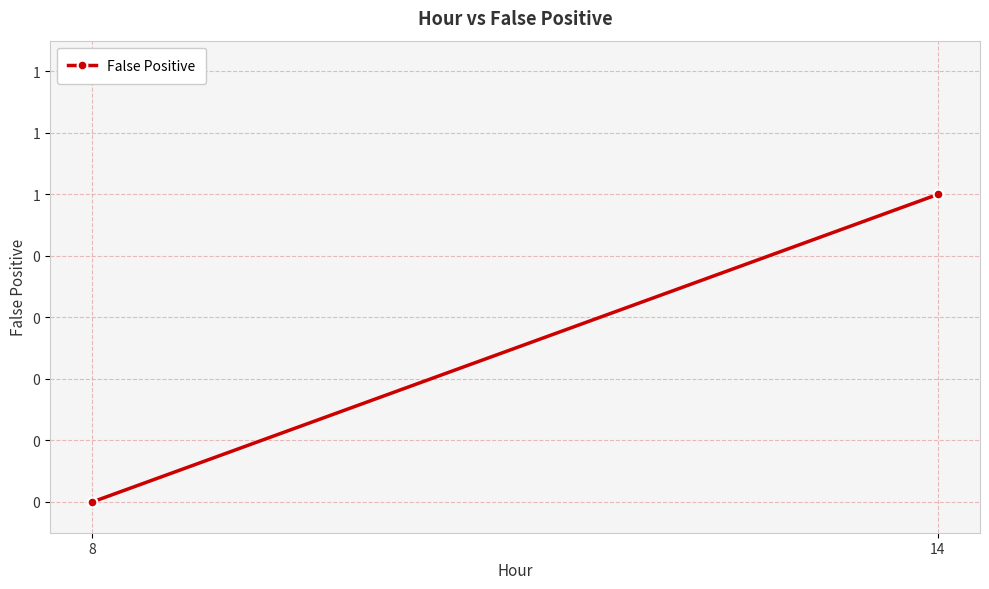

Which label corresponds to the smallest value in the chart?

8